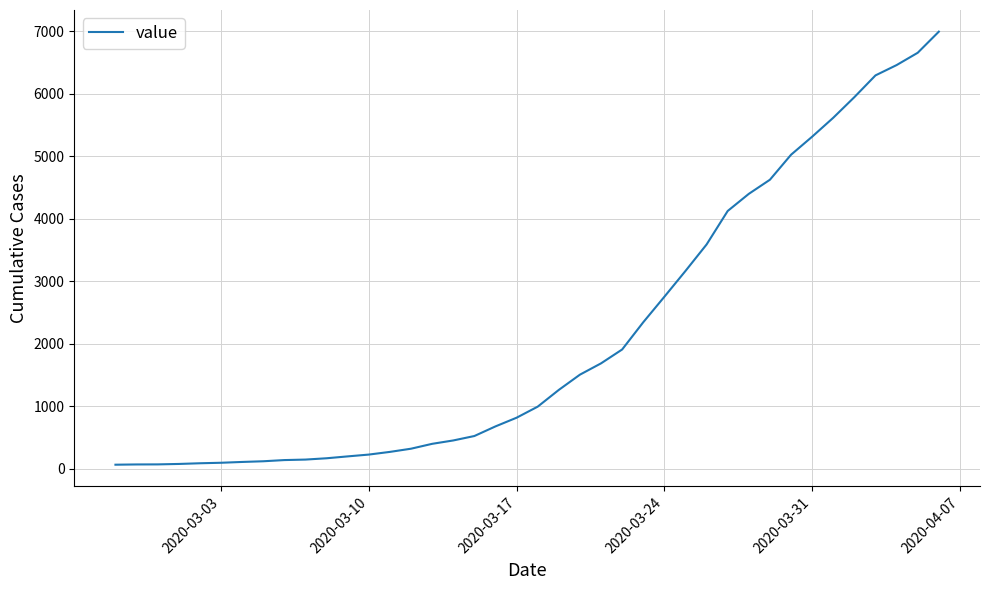

What is the difference between the maximum and minimum values?

6931